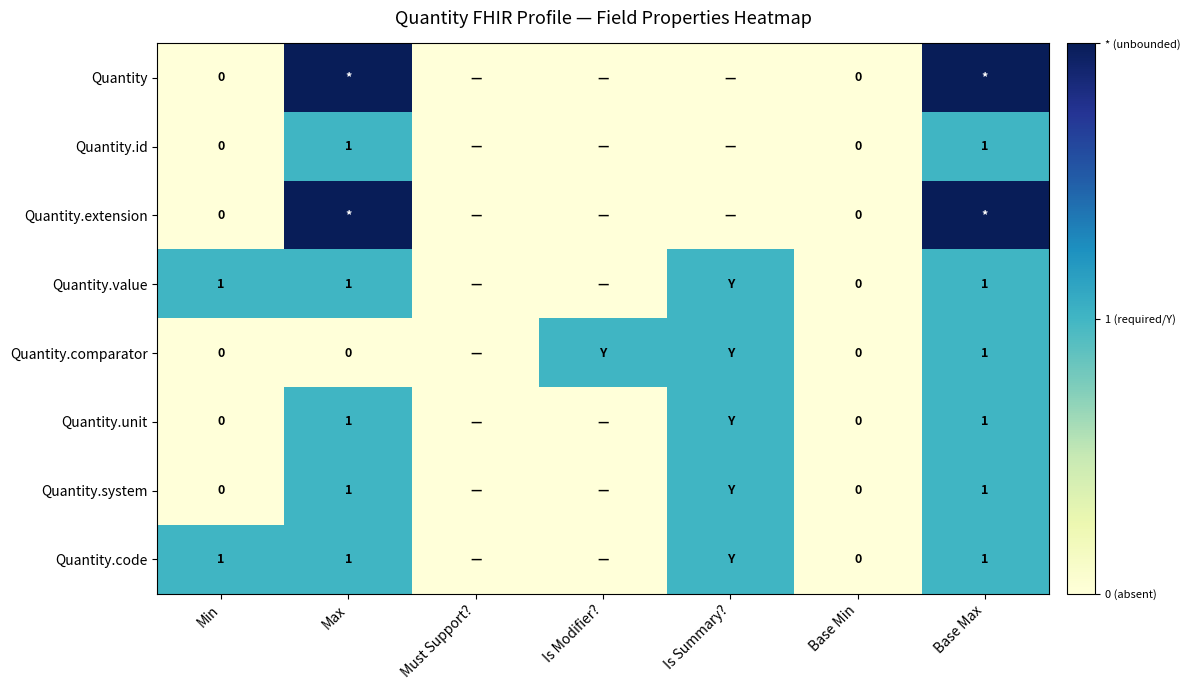

What is the spread (max minus min) of values at Min?

1.0